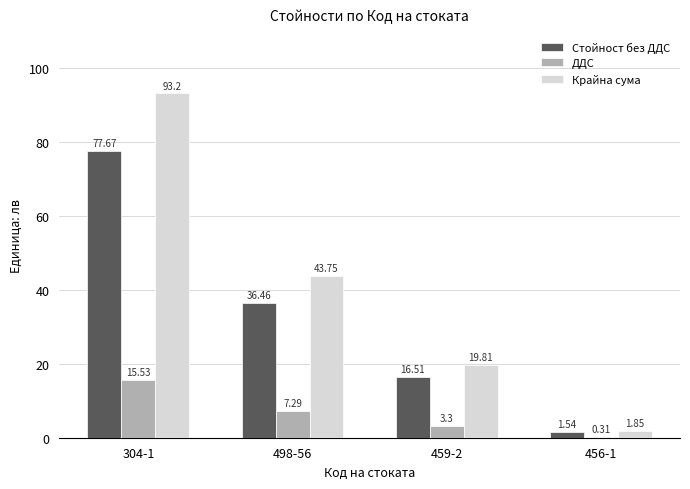

Is the value of Крайна сума at 456-1 greater than the value of Стойност без ДДС at 304-1?

No